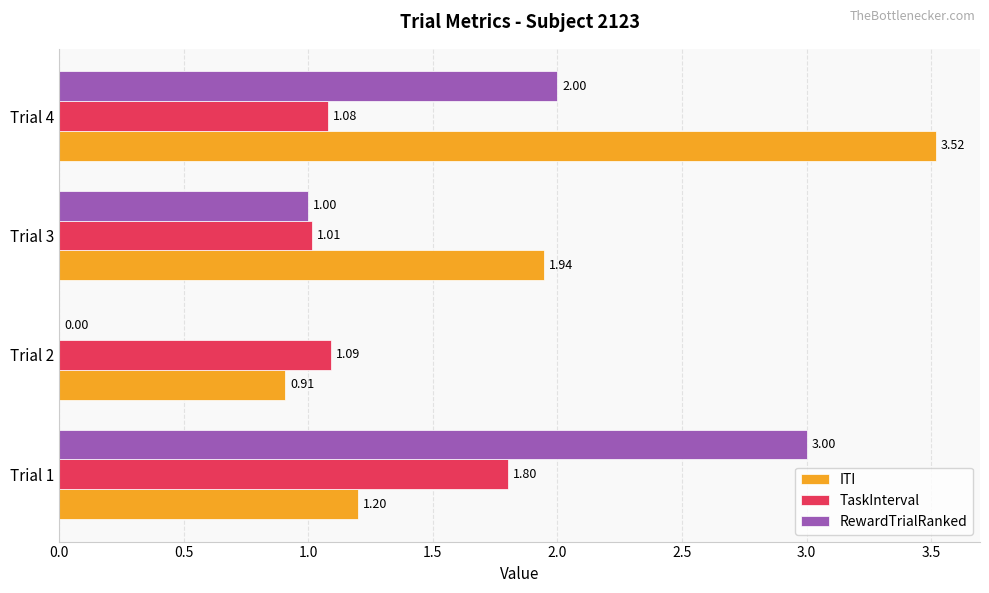

Count the number of data series in this chart.

3